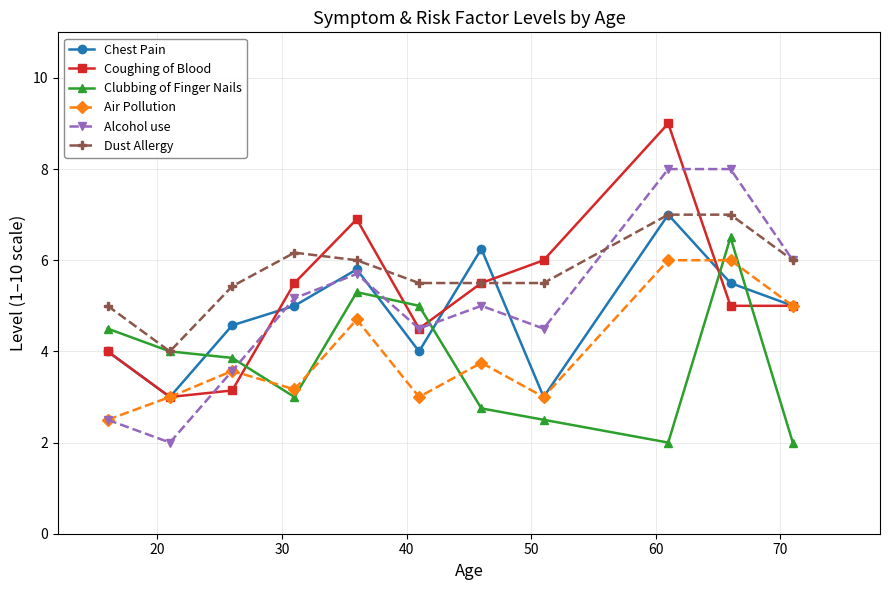

What is the value of the Air Pollution point at the 8th from the left?

3.0